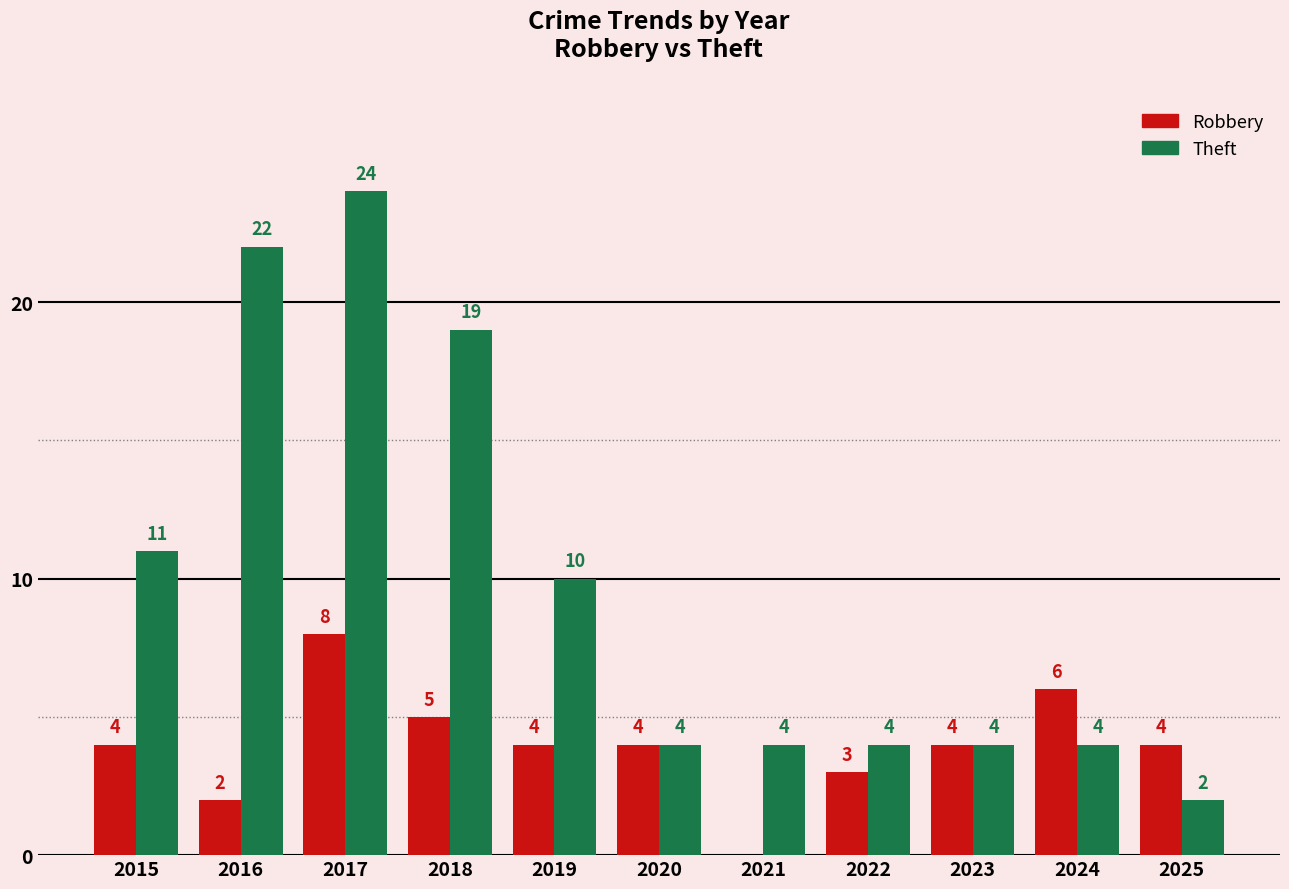

At which label is Theft closest to 13?

2015